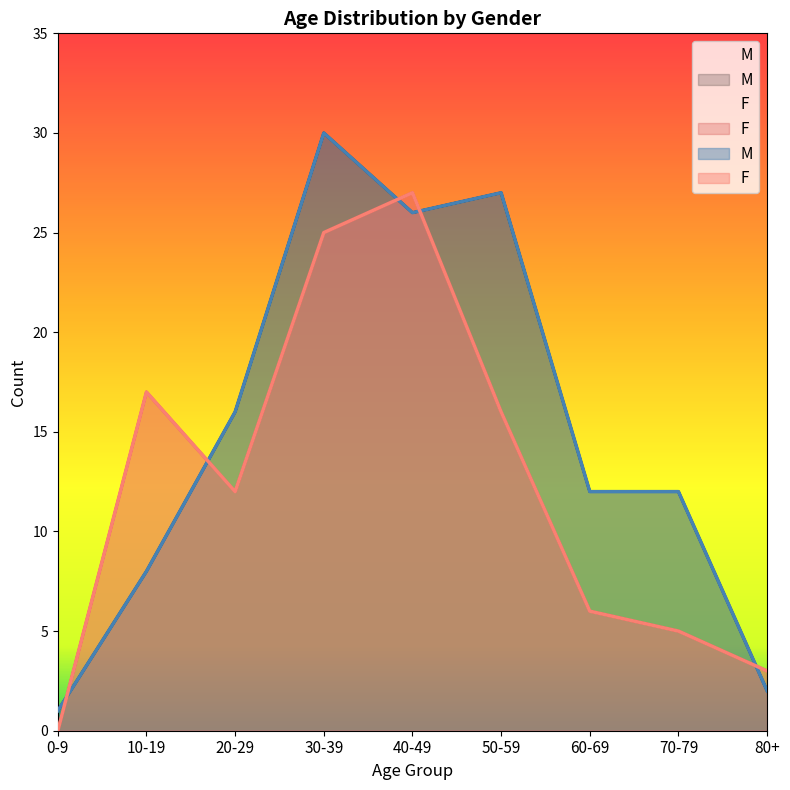

Where does the M series first go above 12?

20-29